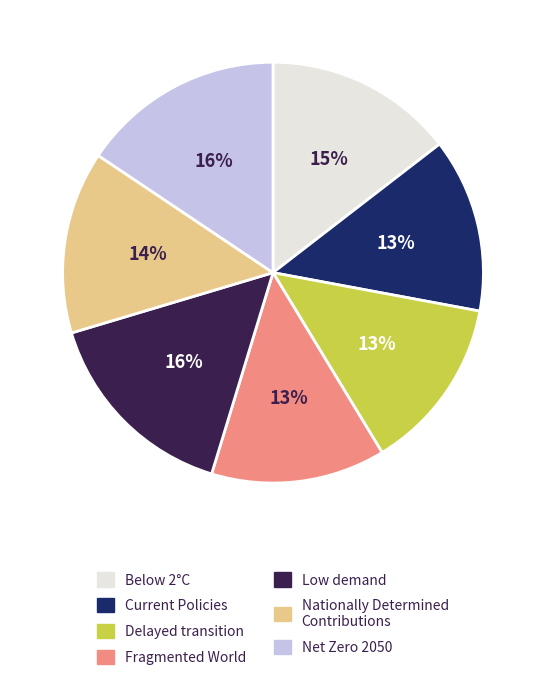

Does any single category account for the majority?

No